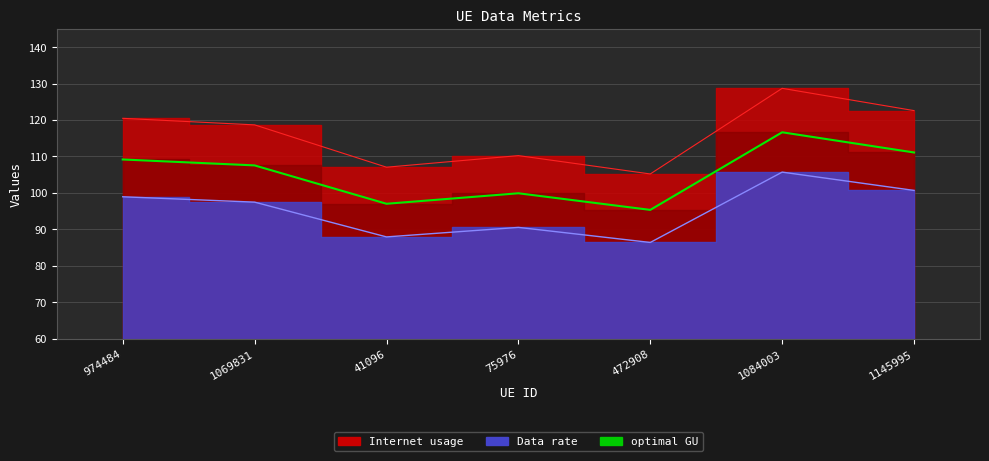

How many distinct data groups are displayed?

3